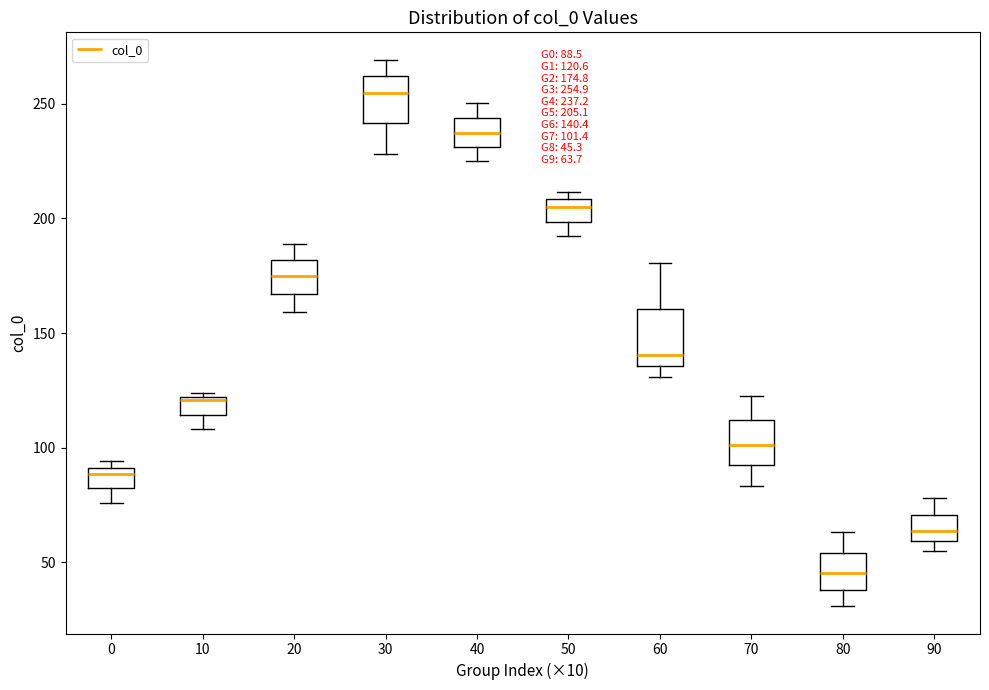

Which box's median line is the highest?

30